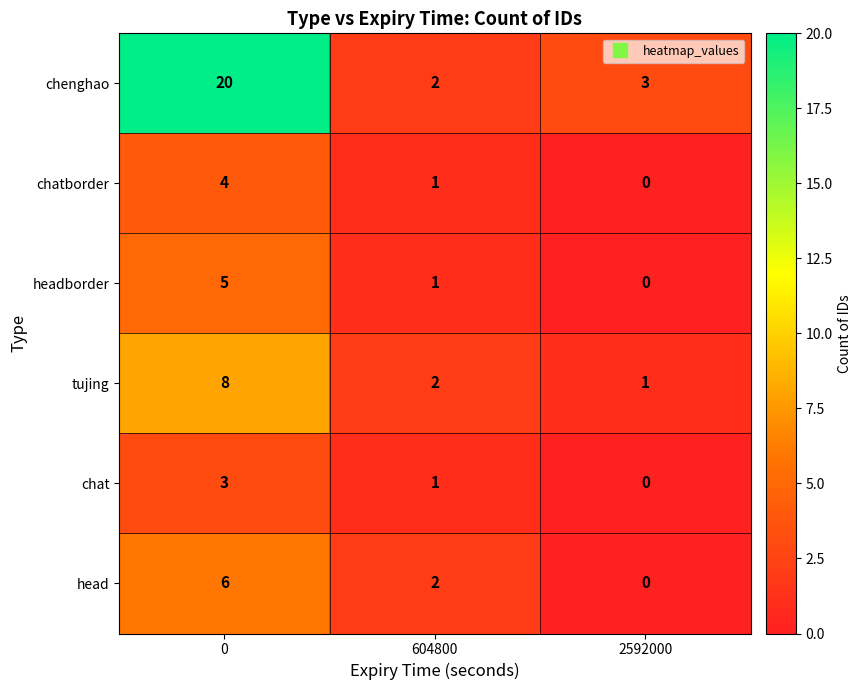

Where is chenghao nearest to the value 11?

2592000